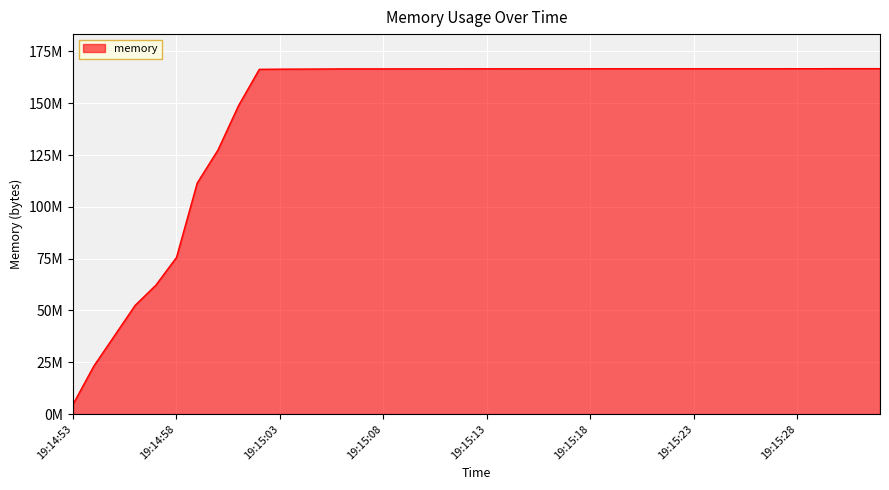

What is the difference between the maximum and minimum values?

161984512